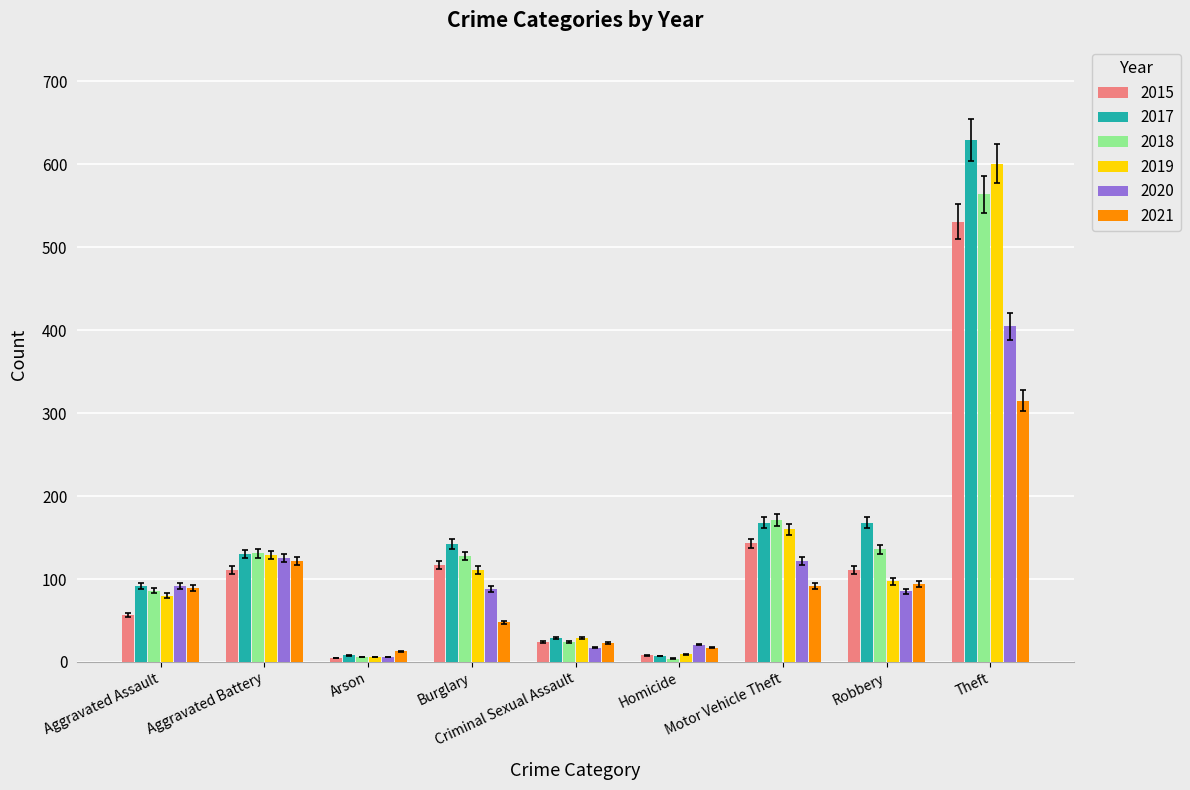

What are all the series names shown in the legend?

2015, 2017, 2018, 2019, 2020, 2021